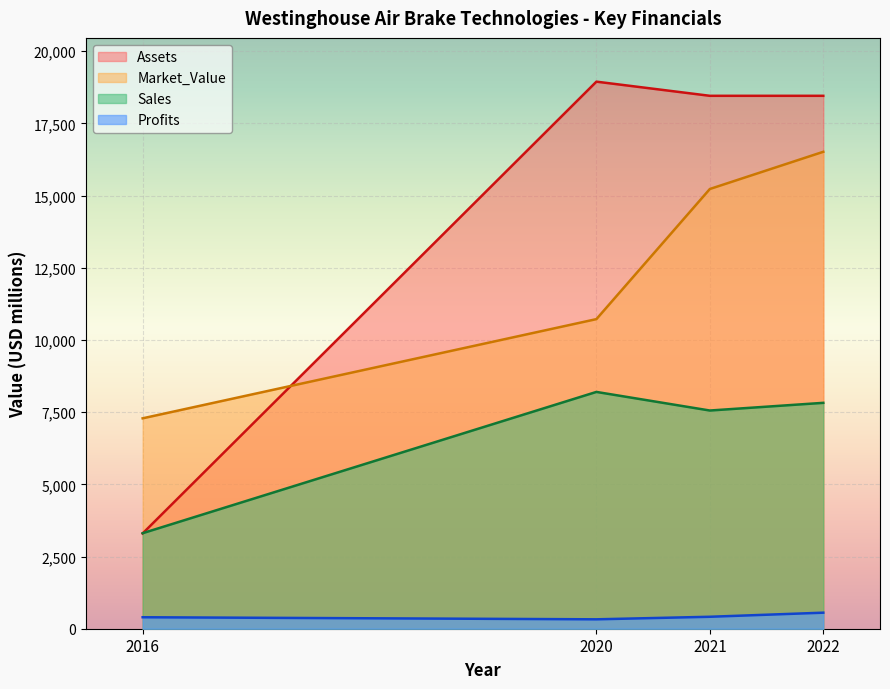

Count the number of categories in the chart.

4